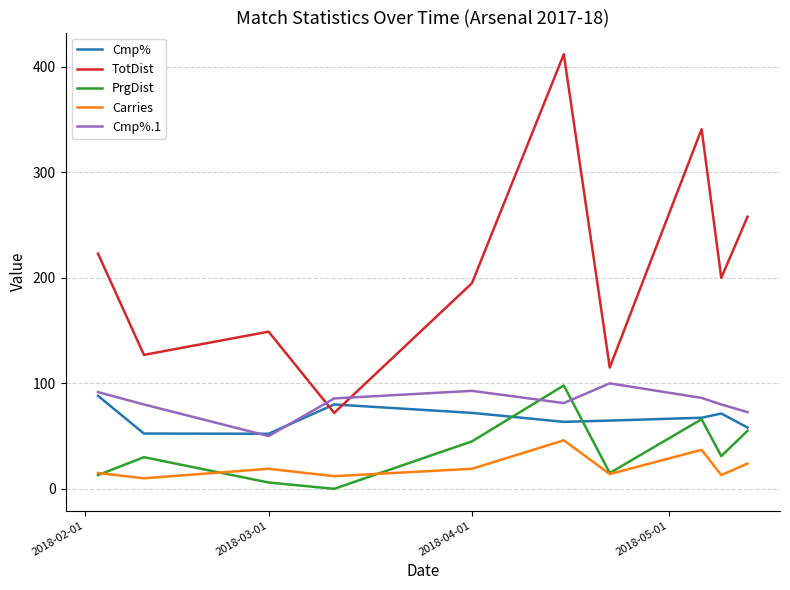

Is this an area chart (filled region under the line)?

No